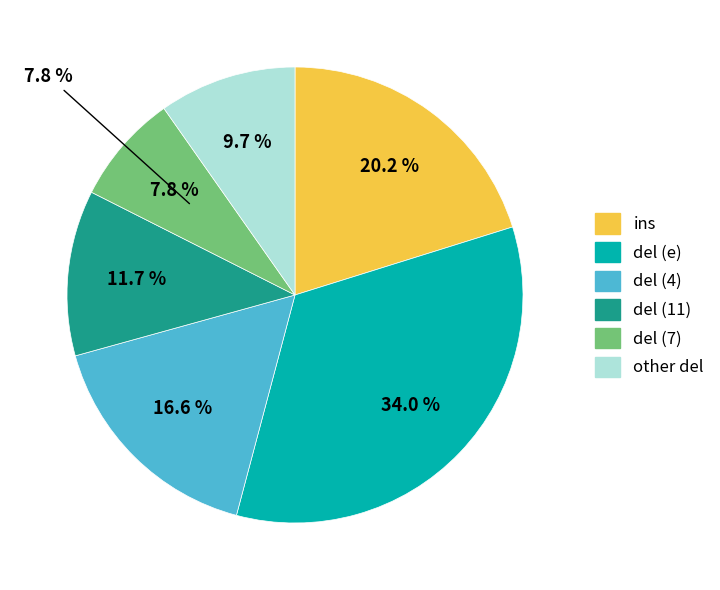

Does ins represent more than half of the total?

No